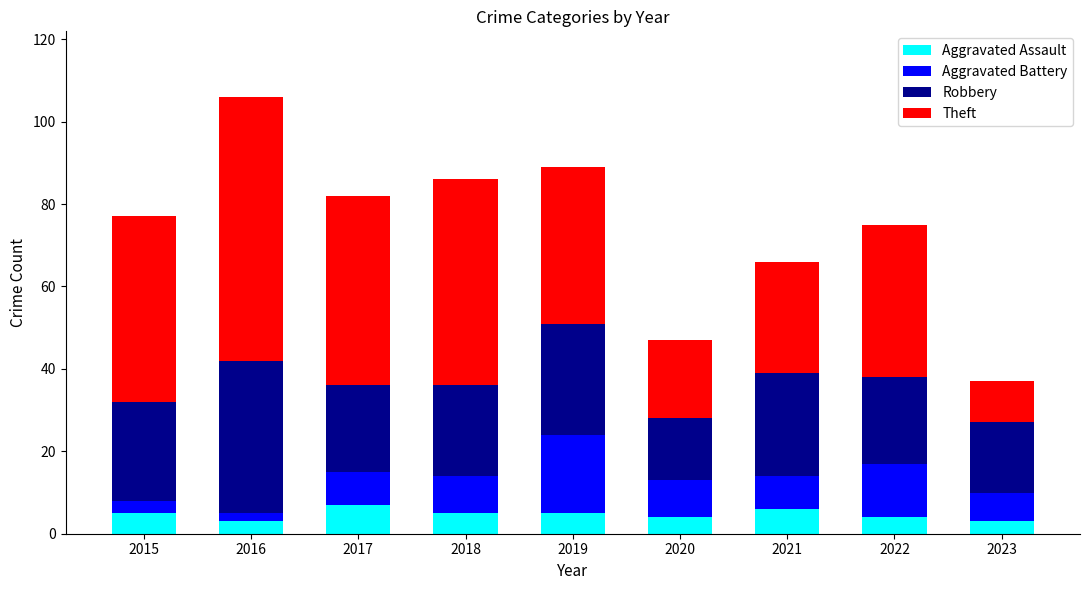

At which category is the sum across all series the highest?

2016